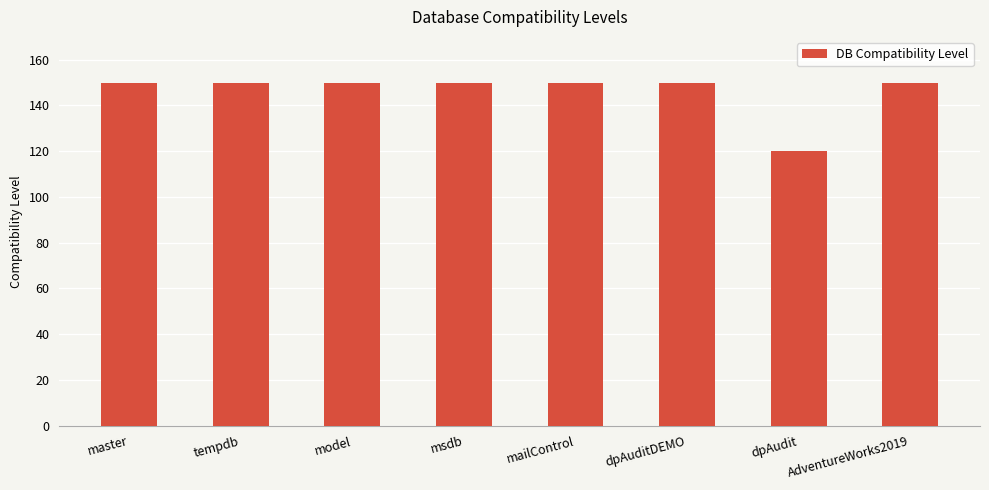

Read the value at msdb.

150